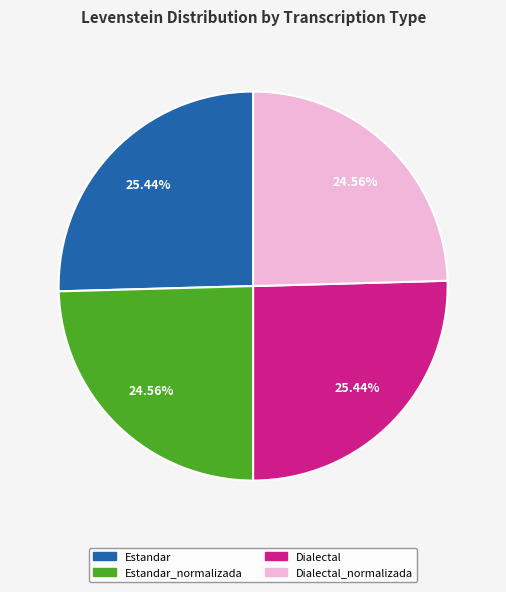

Is there a majority slice in this chart?

No